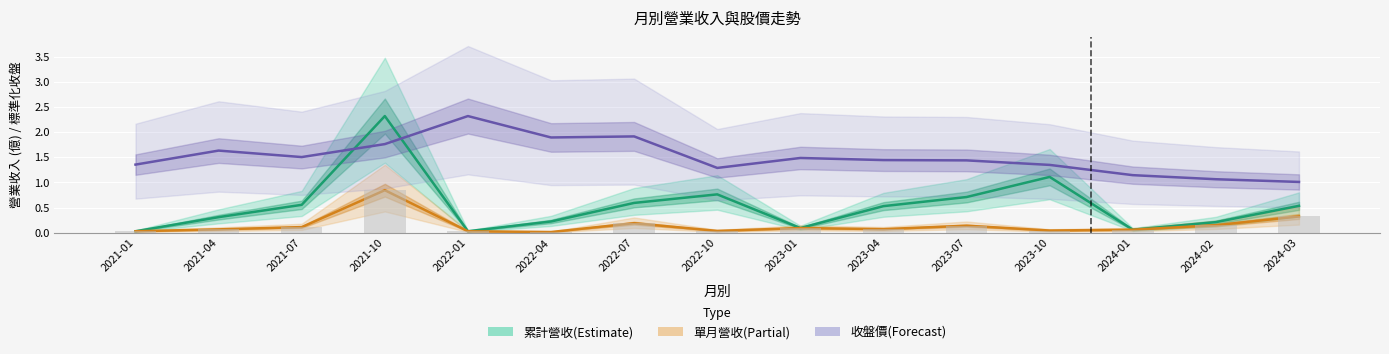

What is the difference between the 收盤價(標準化) values at 2024-03 and 2021-01?

0.3